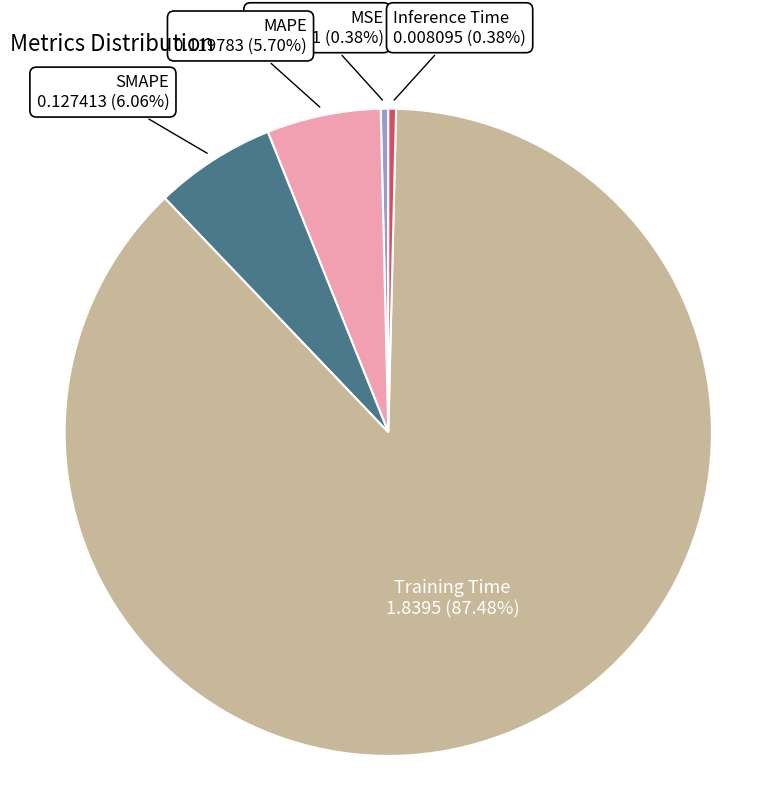

Which slice represents more than half of the pie?

Training Time